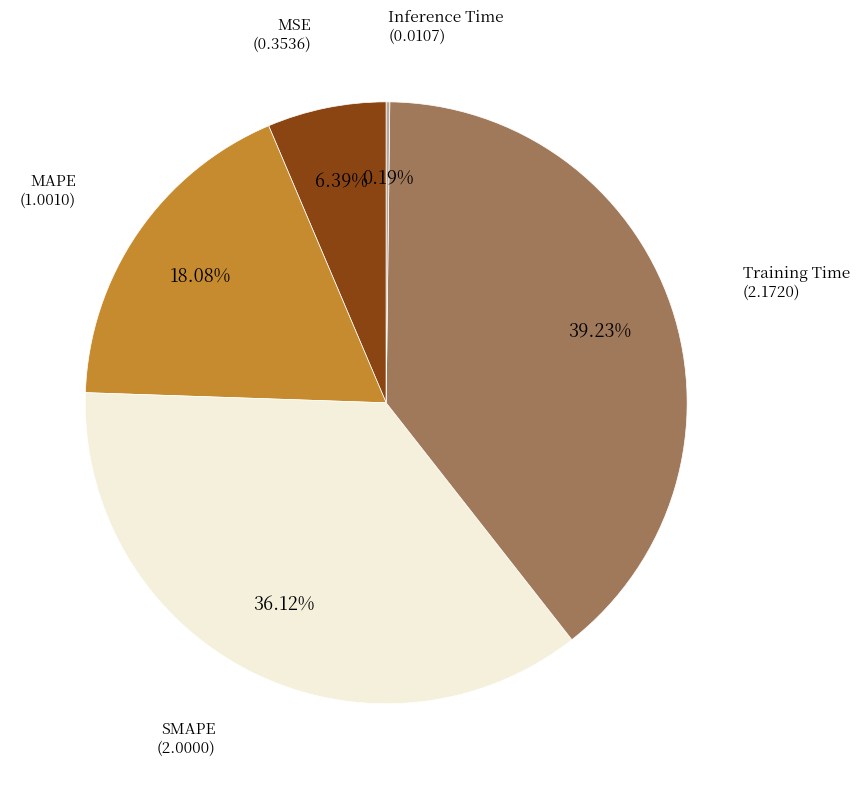

Does any single category account for the majority?

No